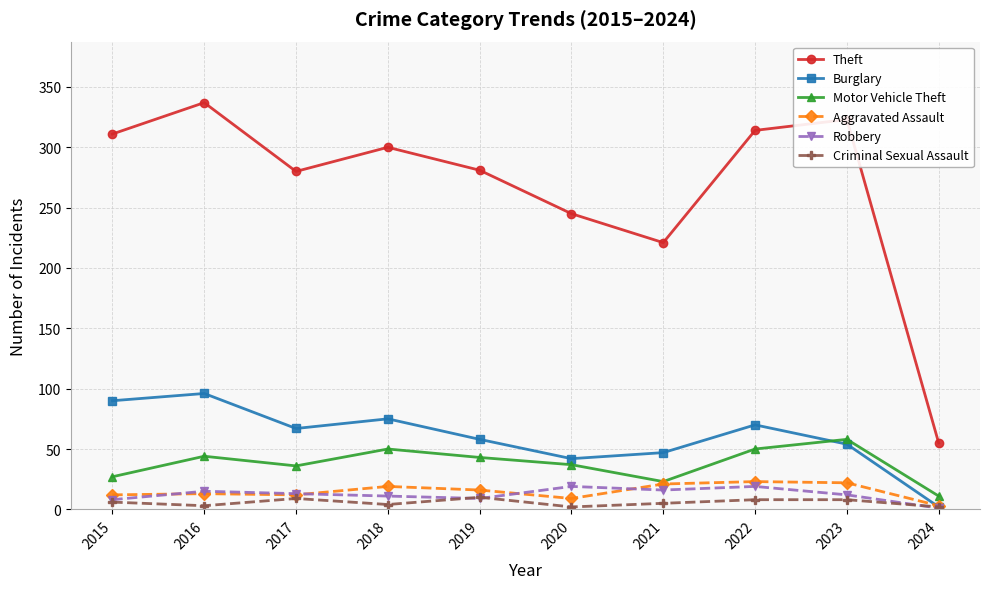

At which label is Theft closest to 196?

2021